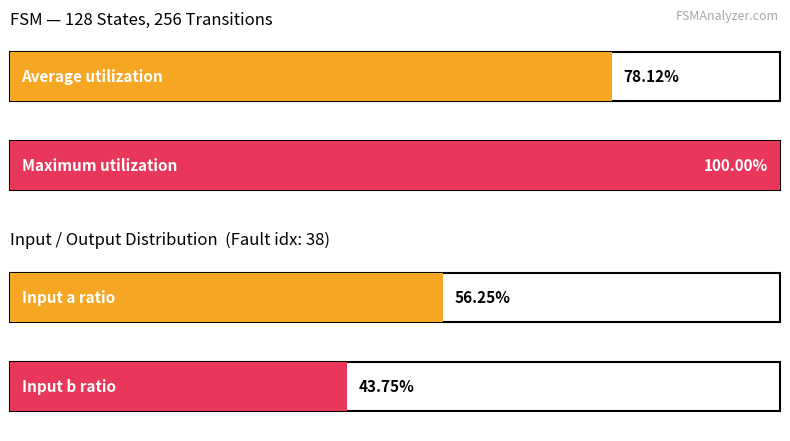

Is it true that output_symbol=1 (a-transitions) equals 1 at state_13?

False